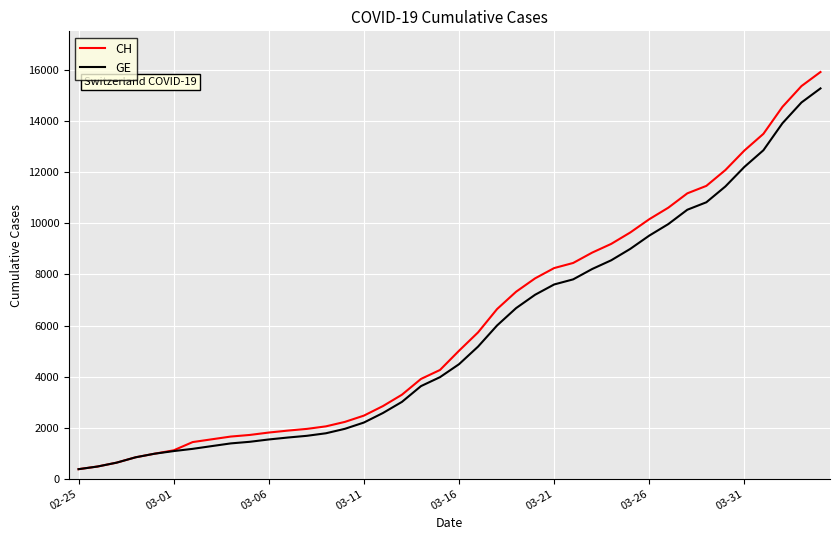

Which series has the largest range (max minus min)?

CH